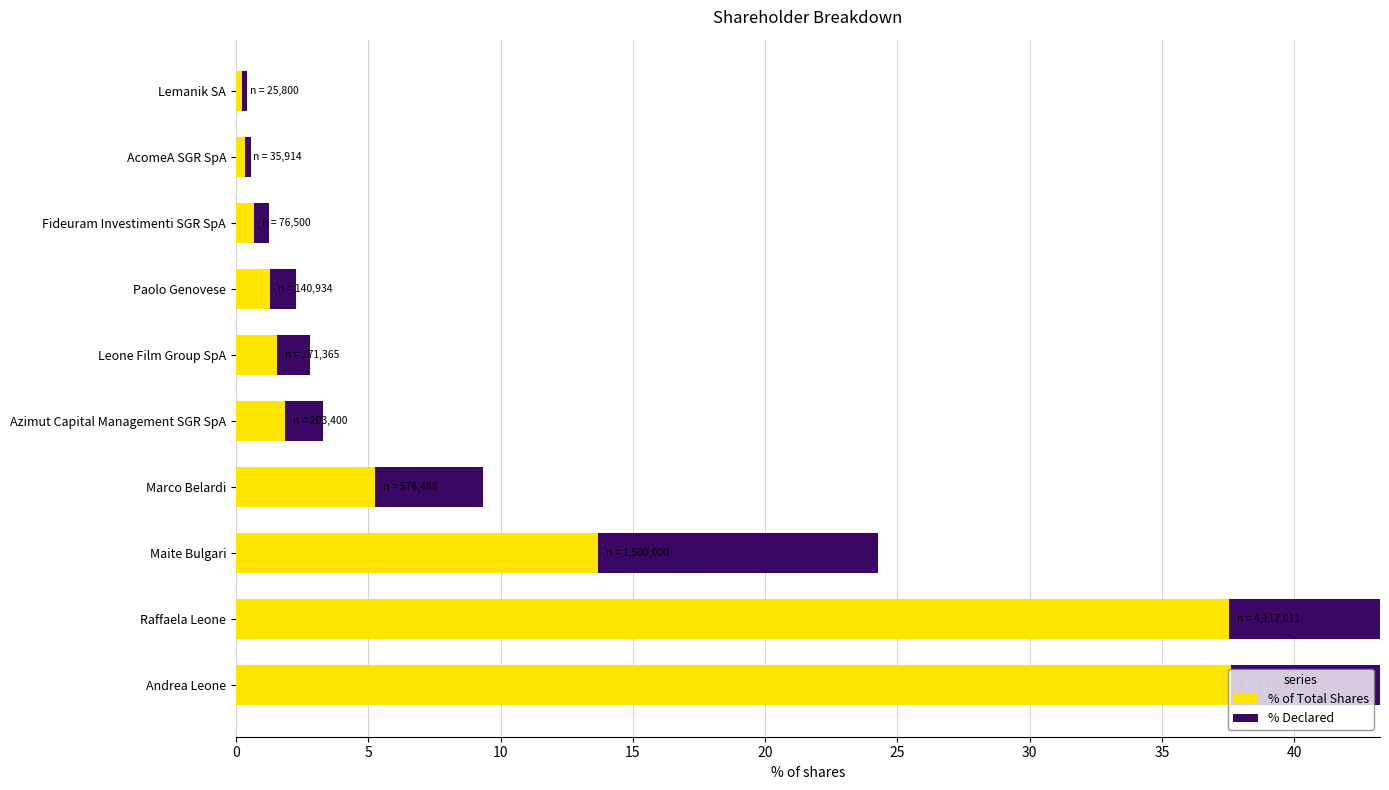

What are all the series names shown in the legend?

% of Total Shares, % Declared